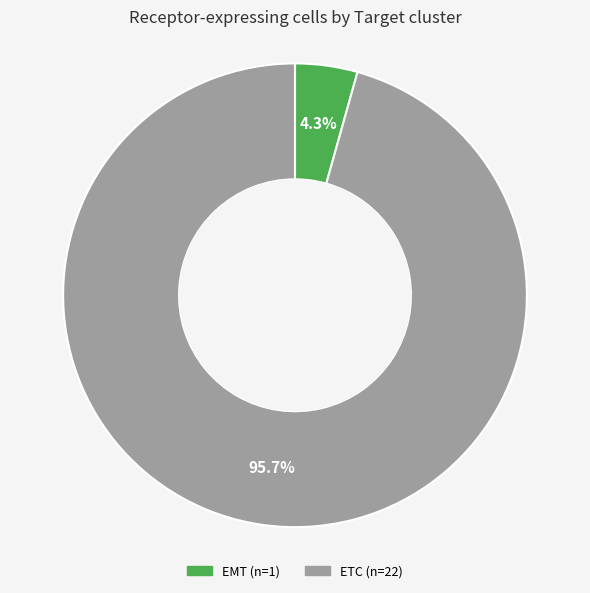

Which slice is the smallest?

EMT